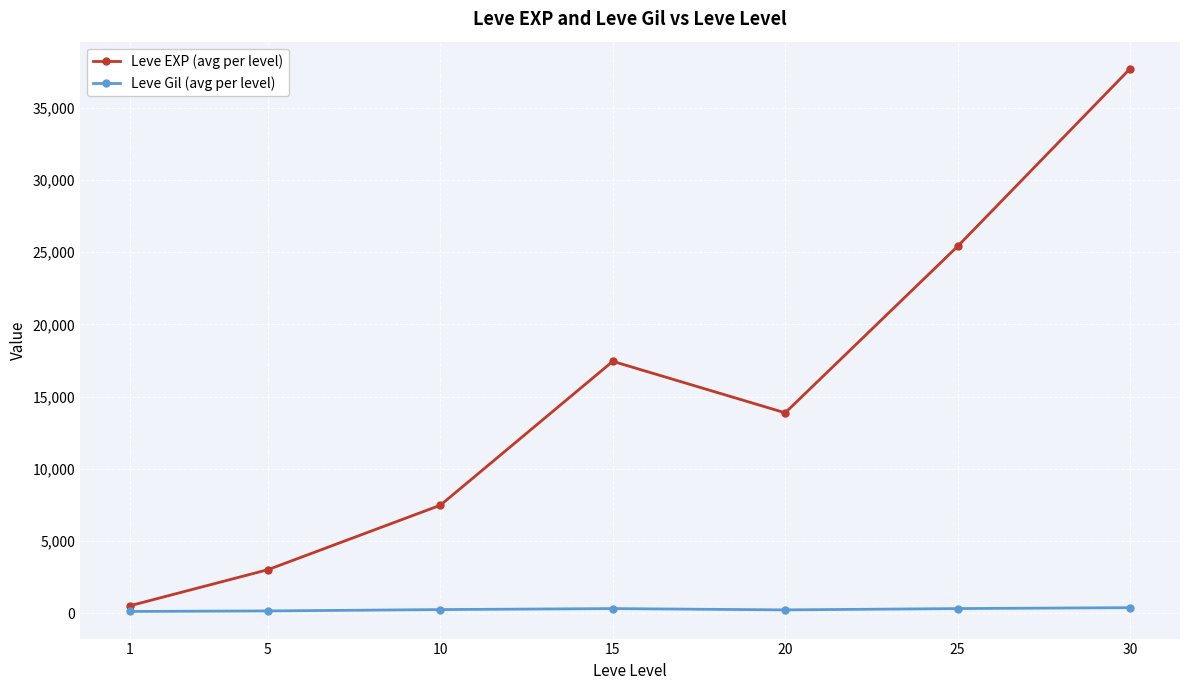

At which category is the sum across all series the highest?

30